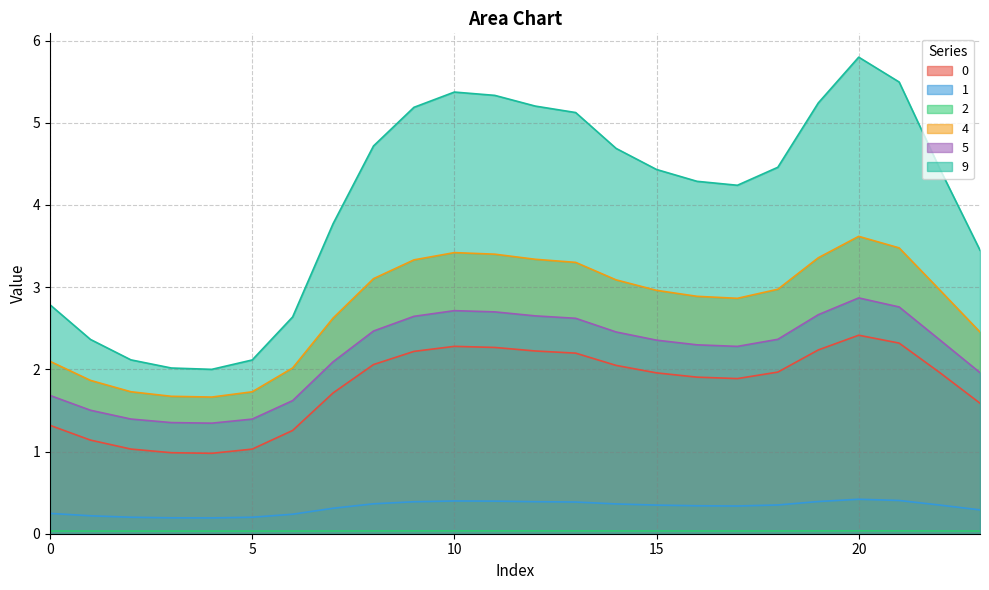

Where is 5 nearest to the value 2?

23